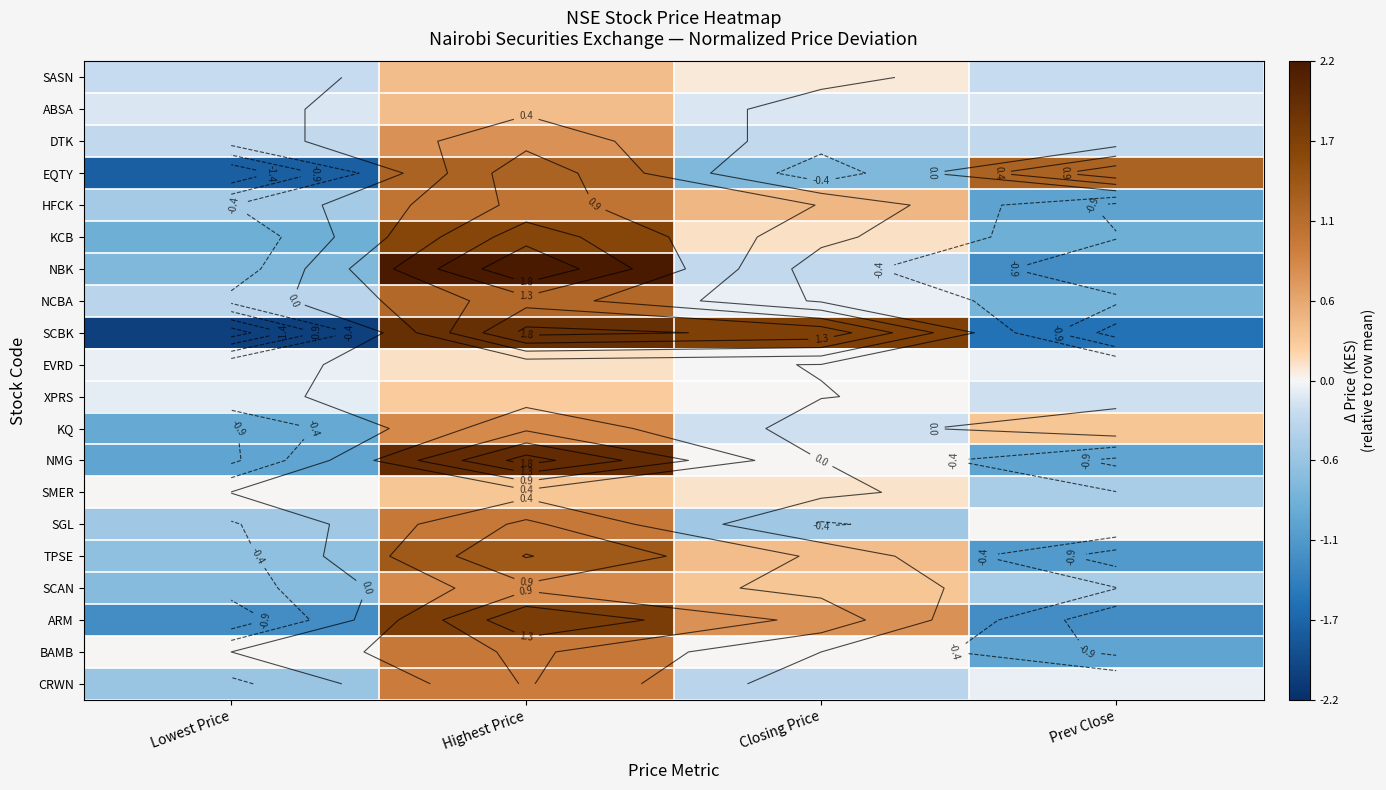

Is it true that KCB equals -1.3 at Prev Close?

False